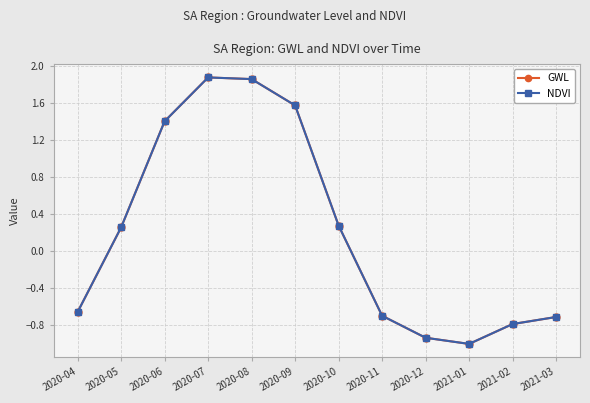

What is the approximate value of NDVI at 2021-03?

-0.7